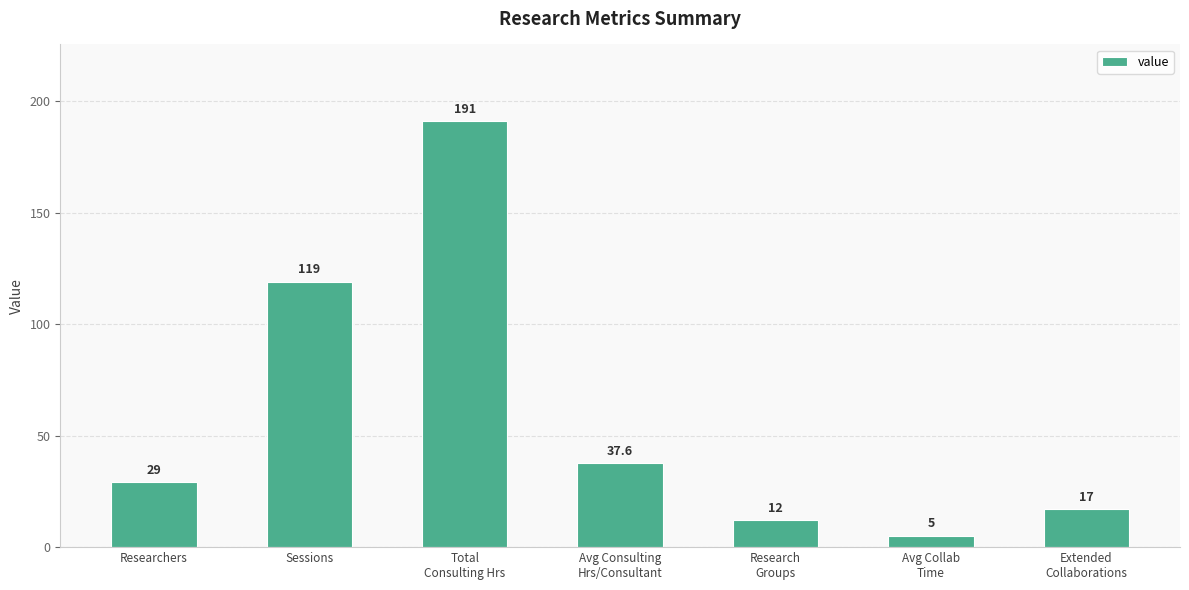

What is the label of the 6th bar from the left?

Avg Collab
Time